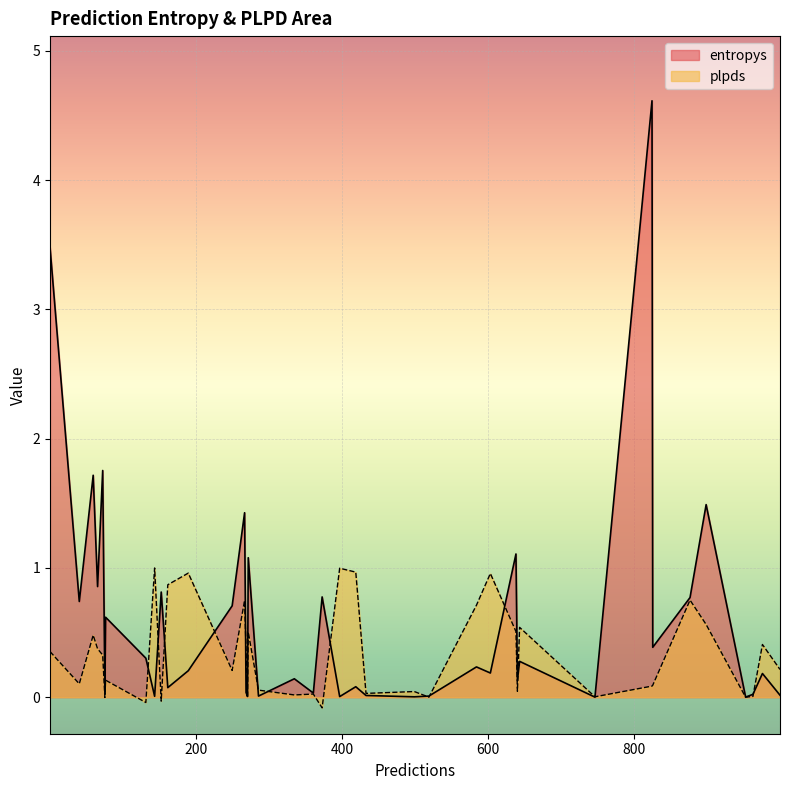

What is the maximum value for plpds?

1.0